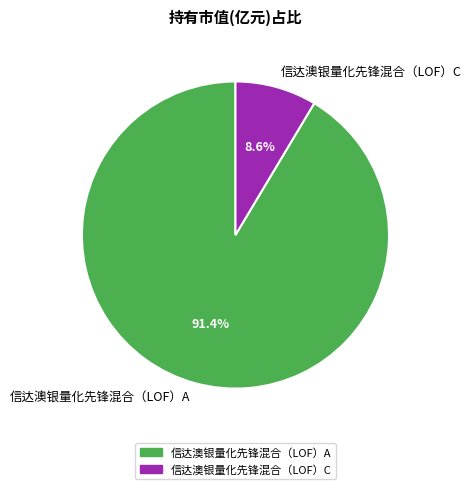

Which category has the biggest portion of the pie?

信达澳银量化先锋混合（LOF）A